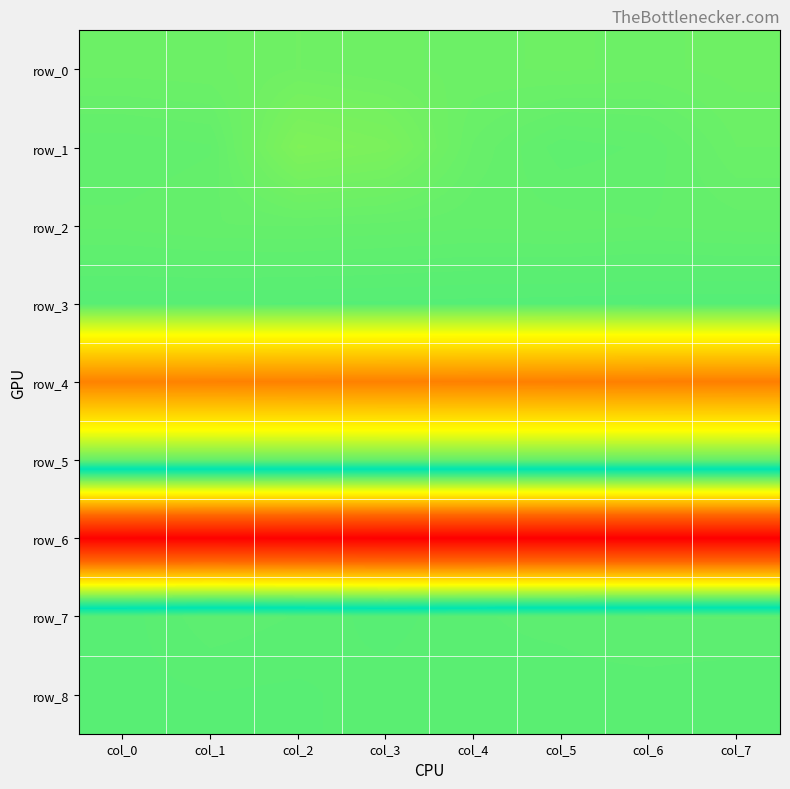

Between col_1 and col_5, which series saw the biggest shift?

row_6